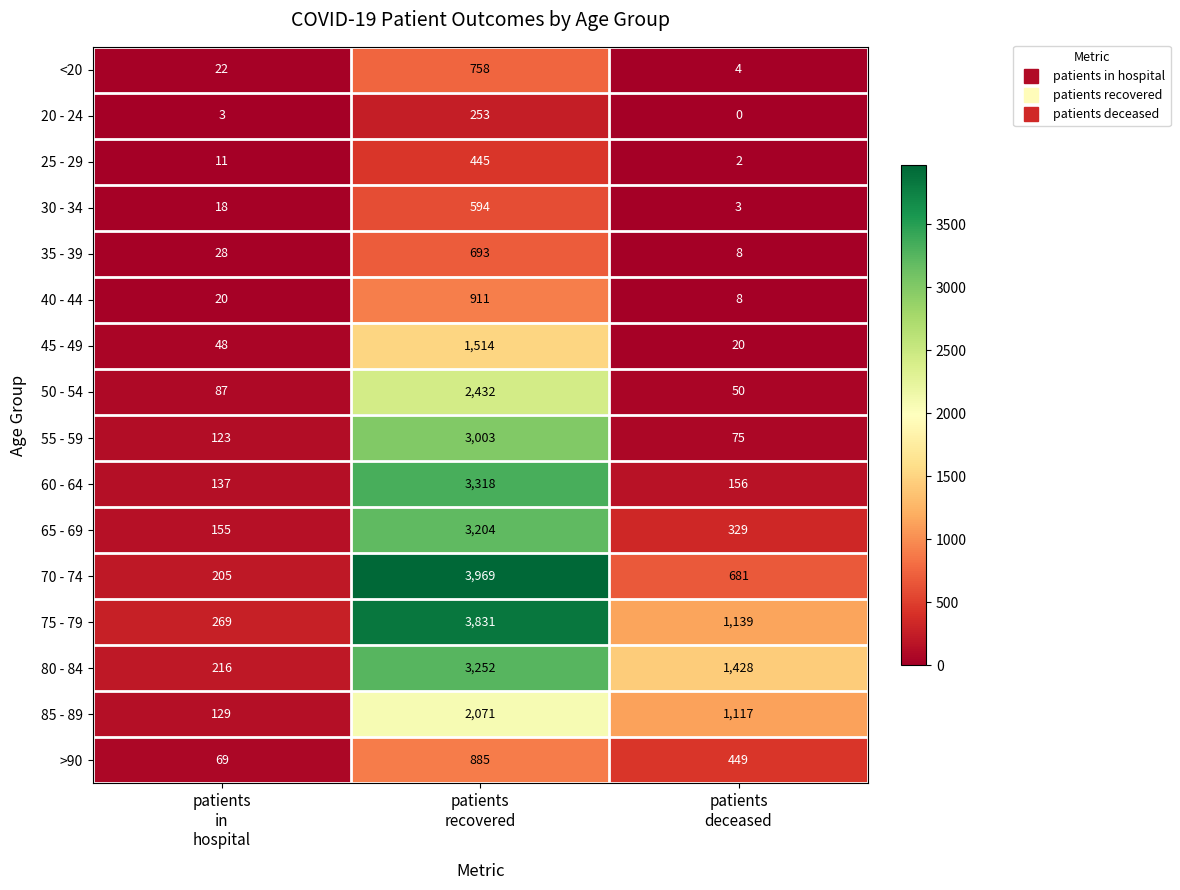

At how many categories does at least one series exceed 2421?

1